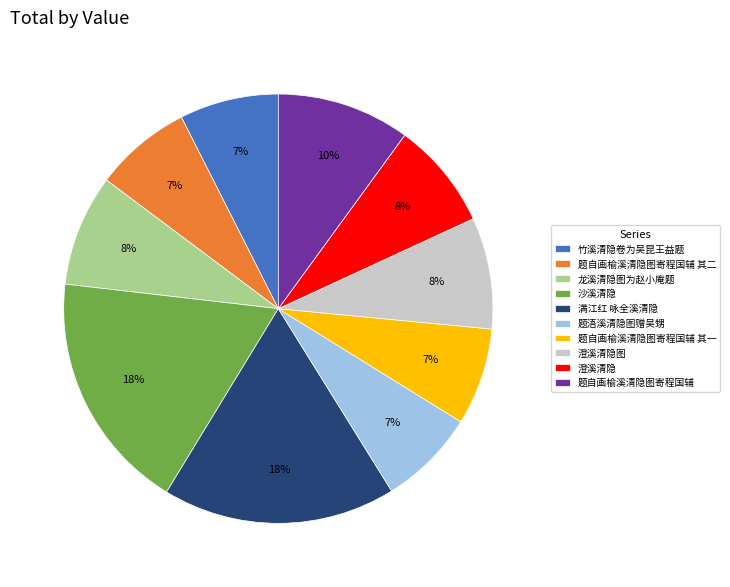

Is the sum of 题浯溪清隐图赠吴甥 and 满江红 咏全溪清隐 greater than half?

No